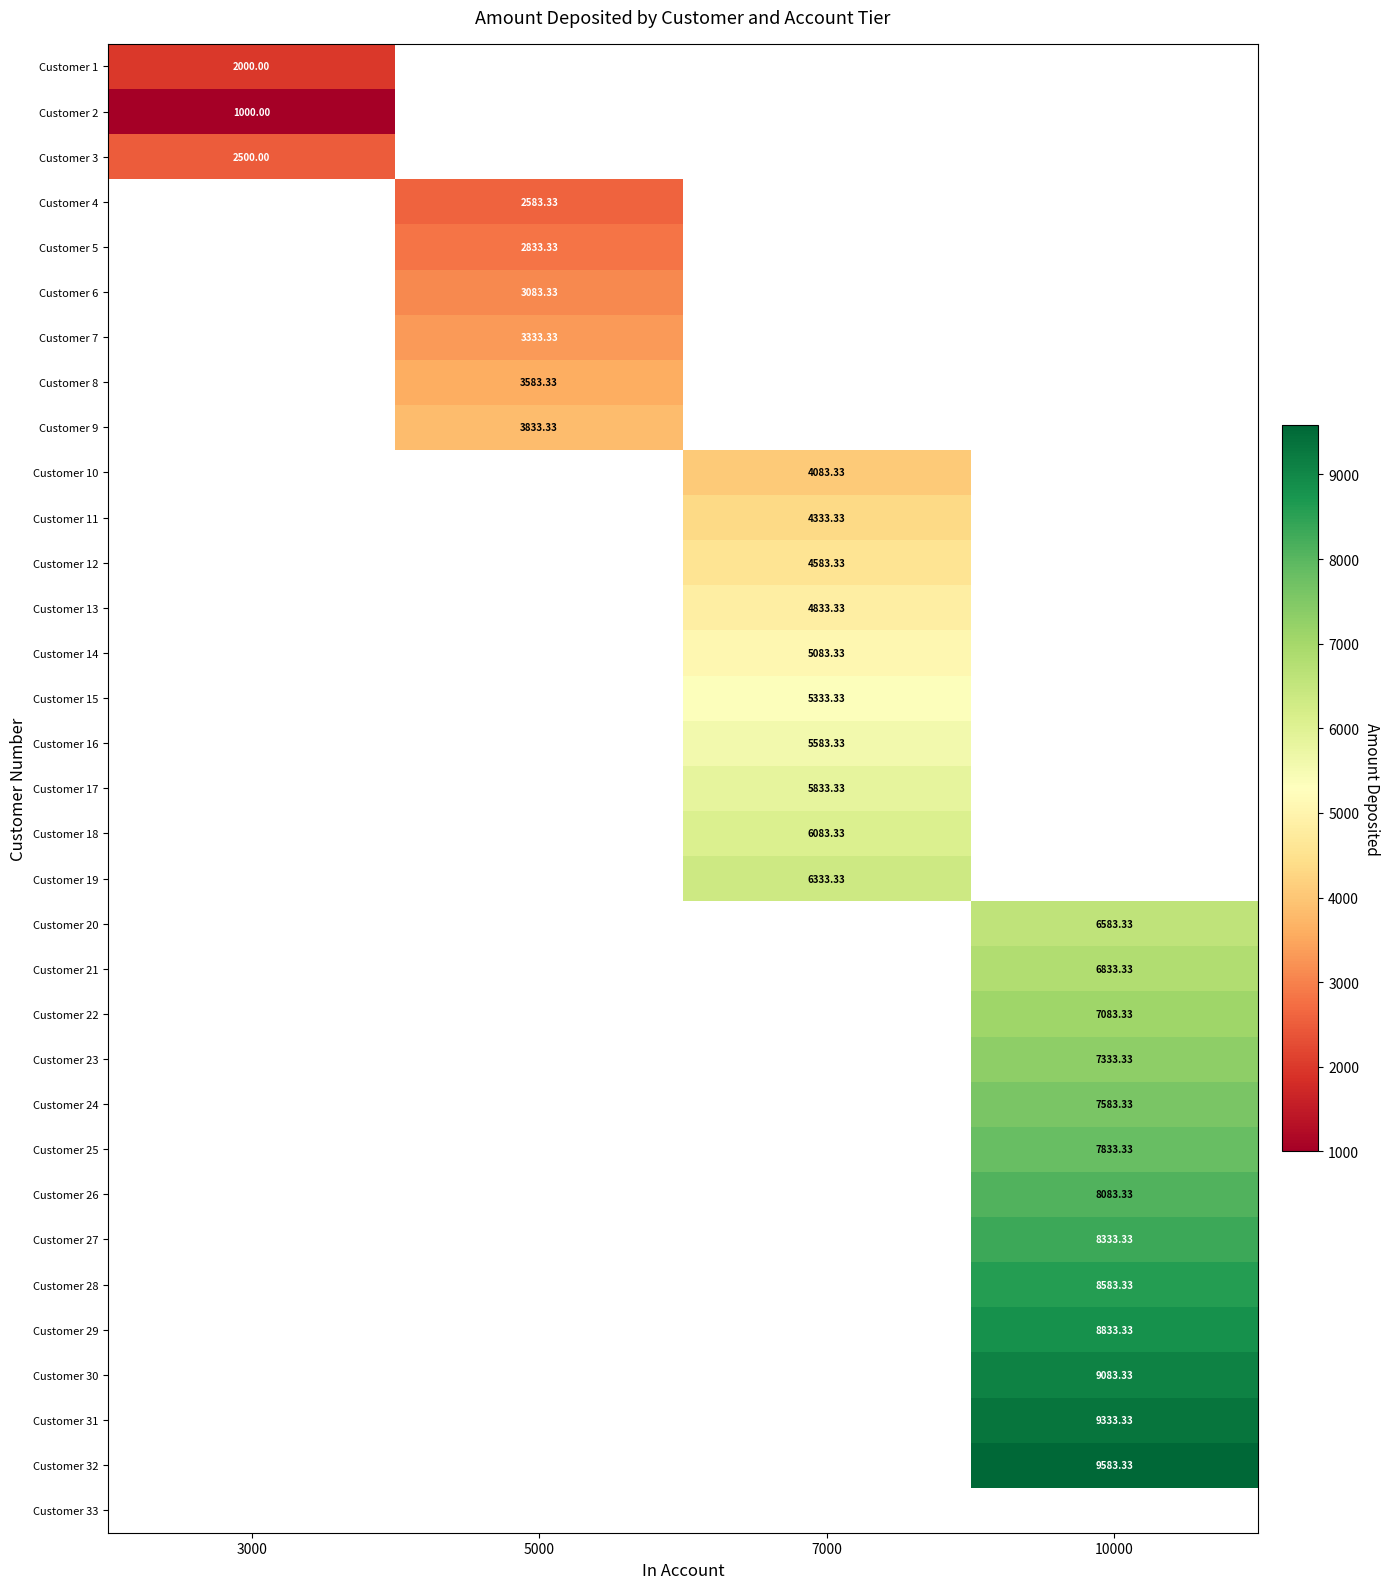

List the series in order of their peak value, lowest first.

Customer 2, Customer 1, Customer 3, Customer 4, Customer 5, Customer 6, Customer 7, Customer 8, Customer 9, Customer 10, Customer 11, Customer 12, Customer 13, Customer 14, Customer 15, Customer 16, Customer 17, Customer 18, Customer 19, Customer 20, Customer 21, Customer 22, Customer 23, Customer 24, Customer 25, Customer 26, Customer 27, Customer 28, Customer 29, Customer 30, Customer 31, Customer 32, Customer 33